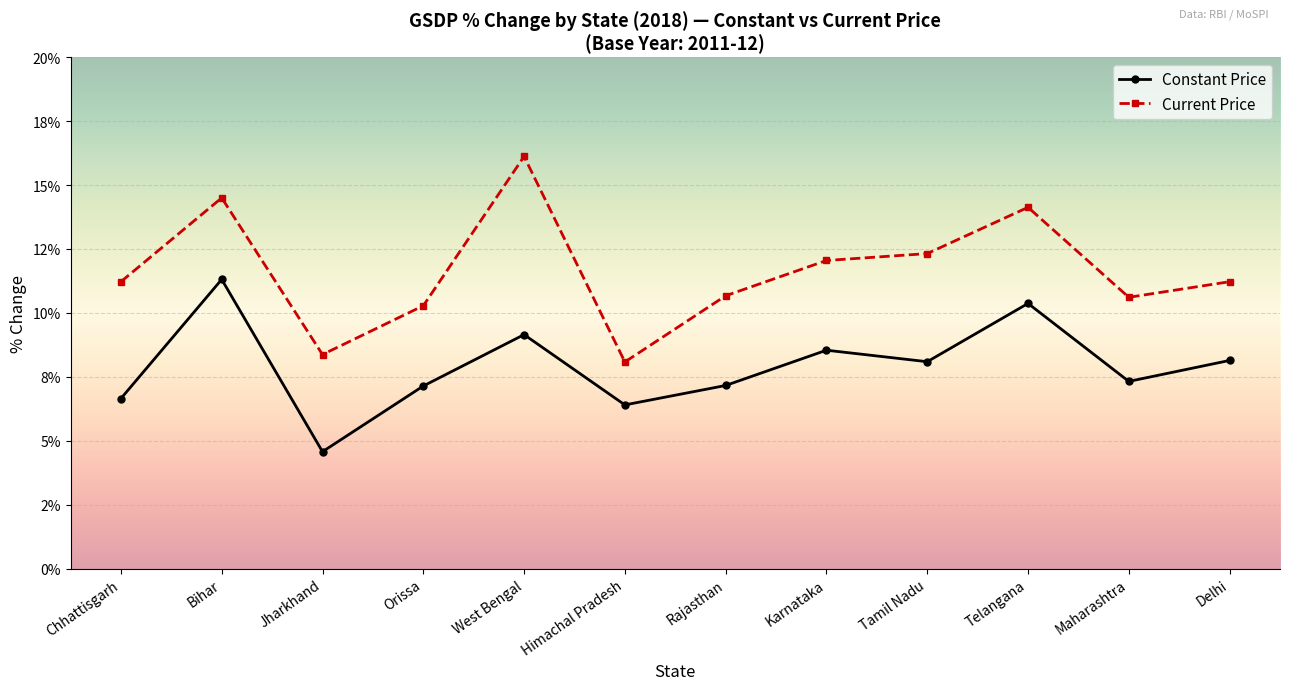

What are all the series names shown in the legend?

Constant Price, Current Price